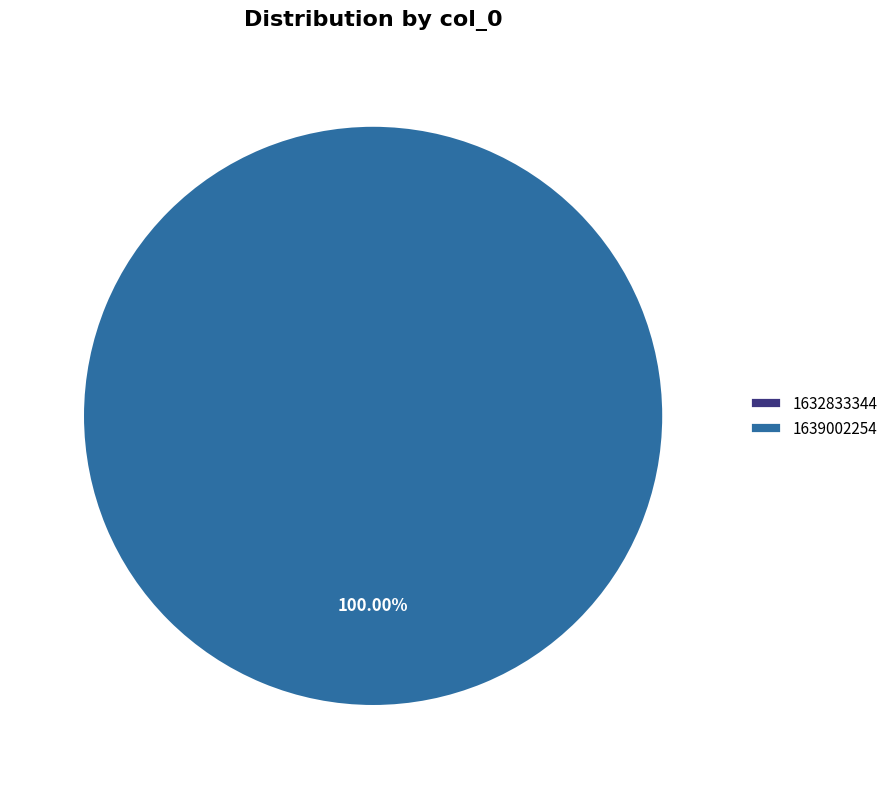

What percentage do 1639002254 and 1632833344 together represent?

100.0%